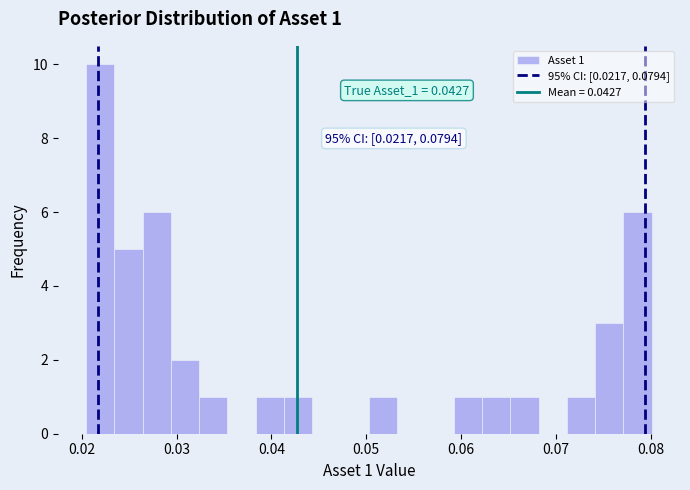

Read against the x-axis, roughly where is the centre of the tallest bar?

0.022